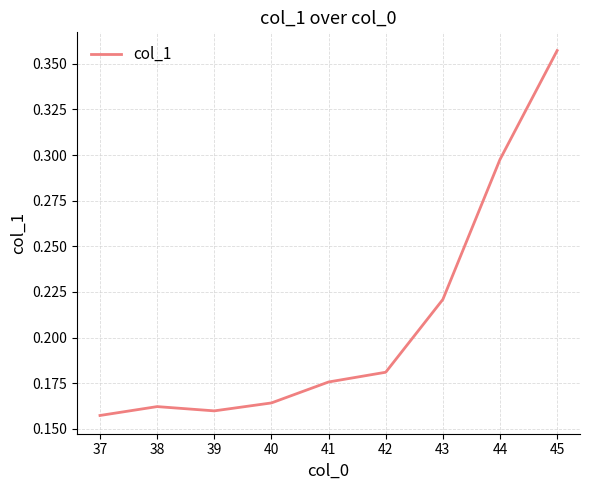

Does the chart display data point markers on the line(s)?

No